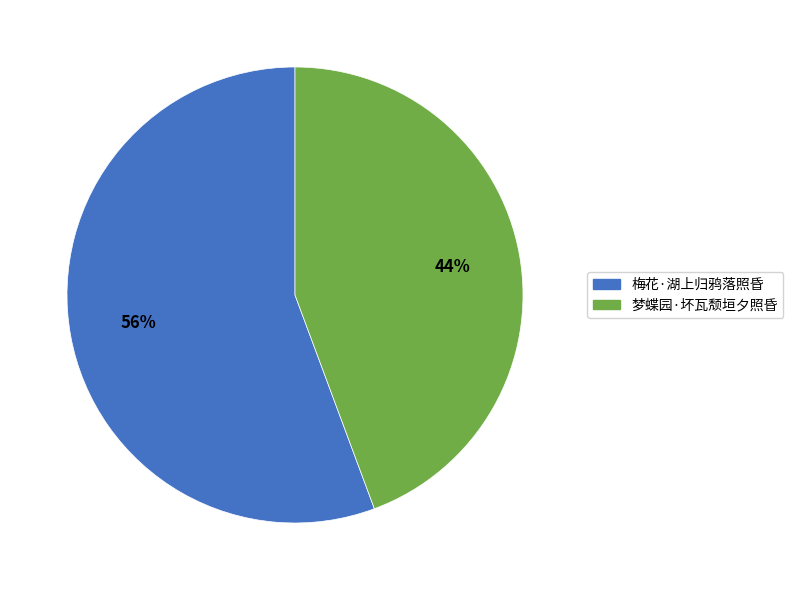

Rank the categories by value from lowest to highest.

梦蝶园·坏瓦颓垣夕照昏, 梅花·湖上归鸦落照昏